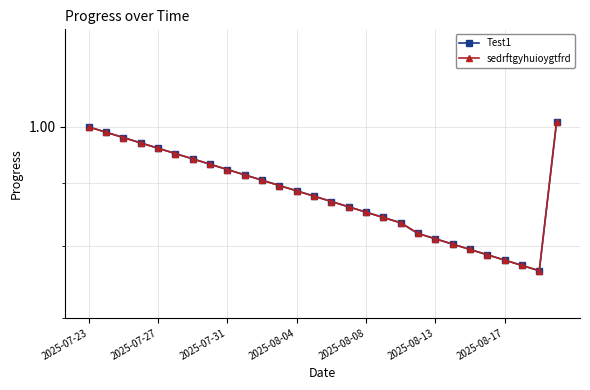

What is the maximum value for sedrftgyhuioygtfrd?

1.0